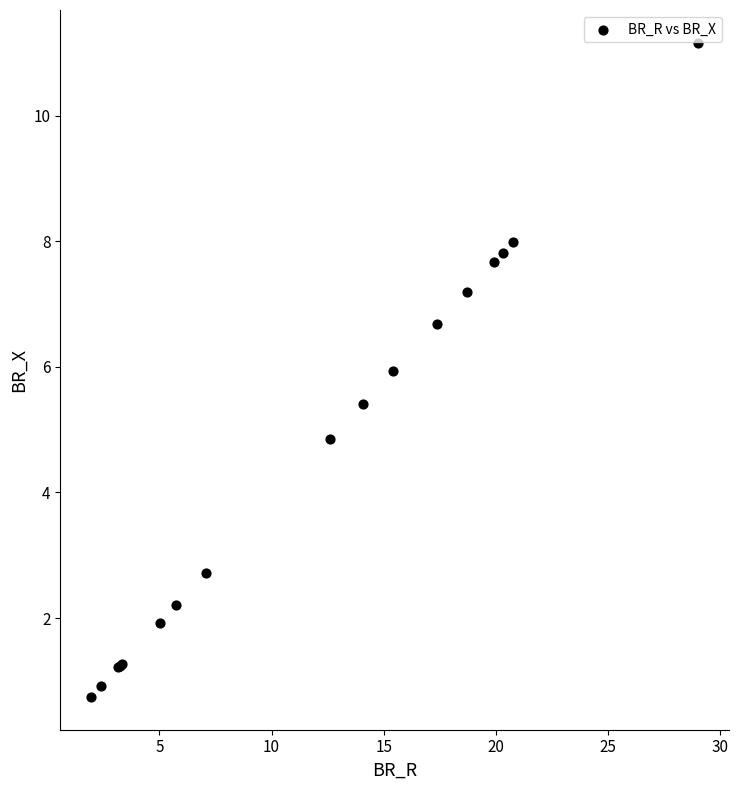

What Y value in the scatter plot is closest to 5?

4.8